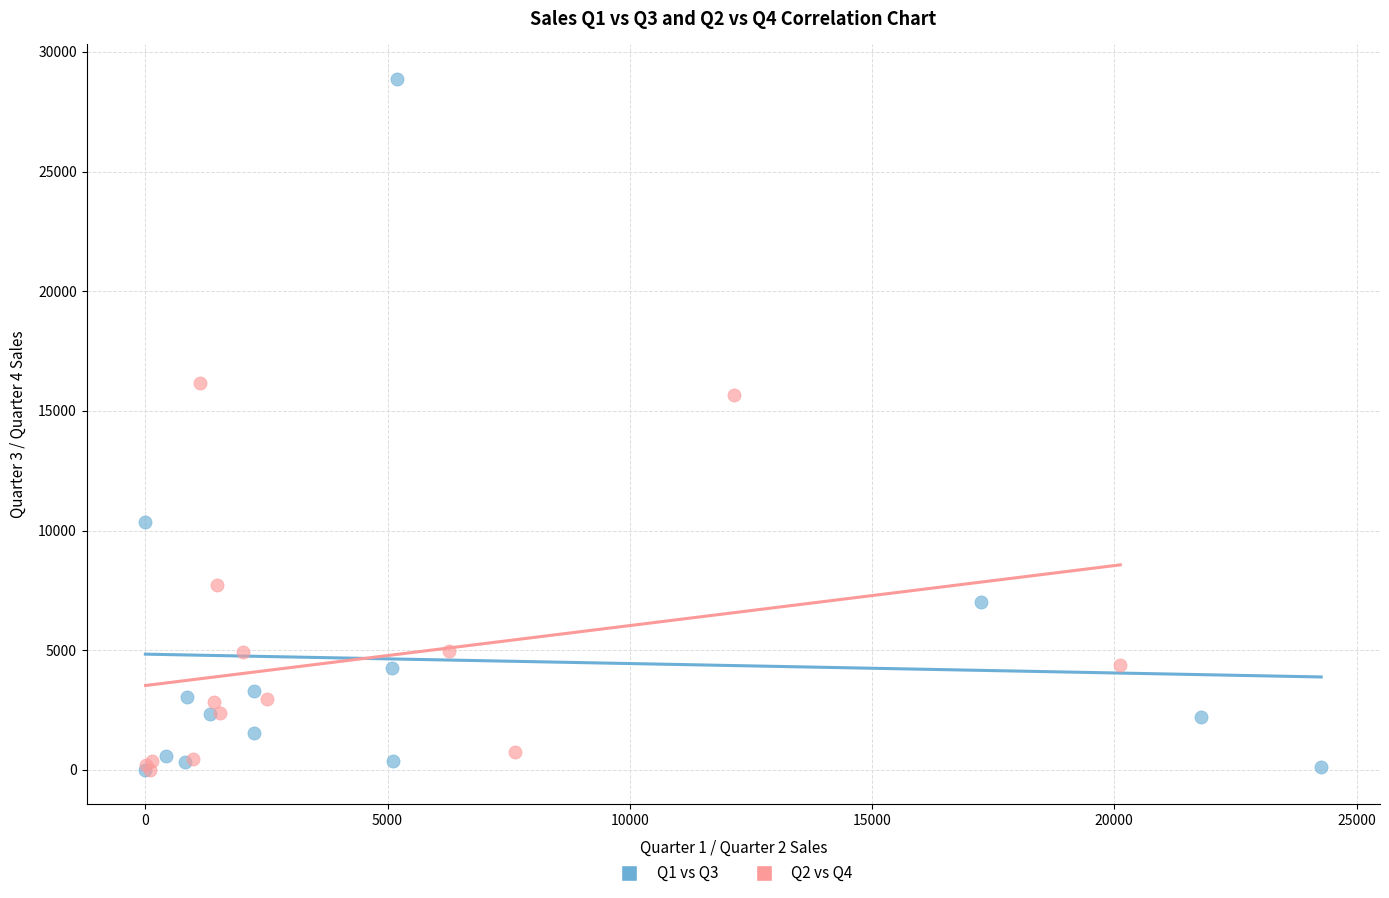

What are all the series names shown in the legend?

Q1 vs Q3, Q2 vs Q4